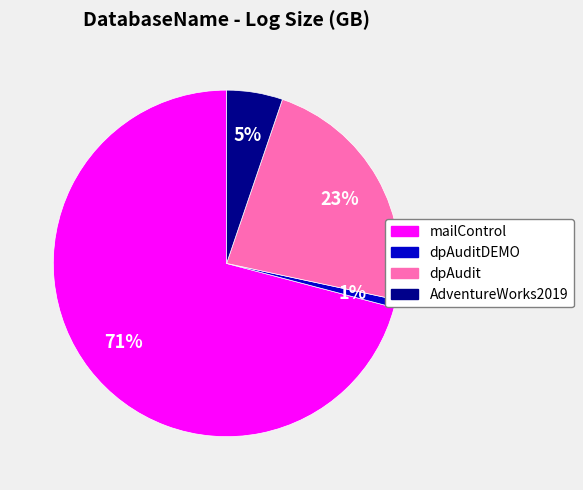

What percentage is the dpAuditDEMO slice, to the nearest percent?

1%